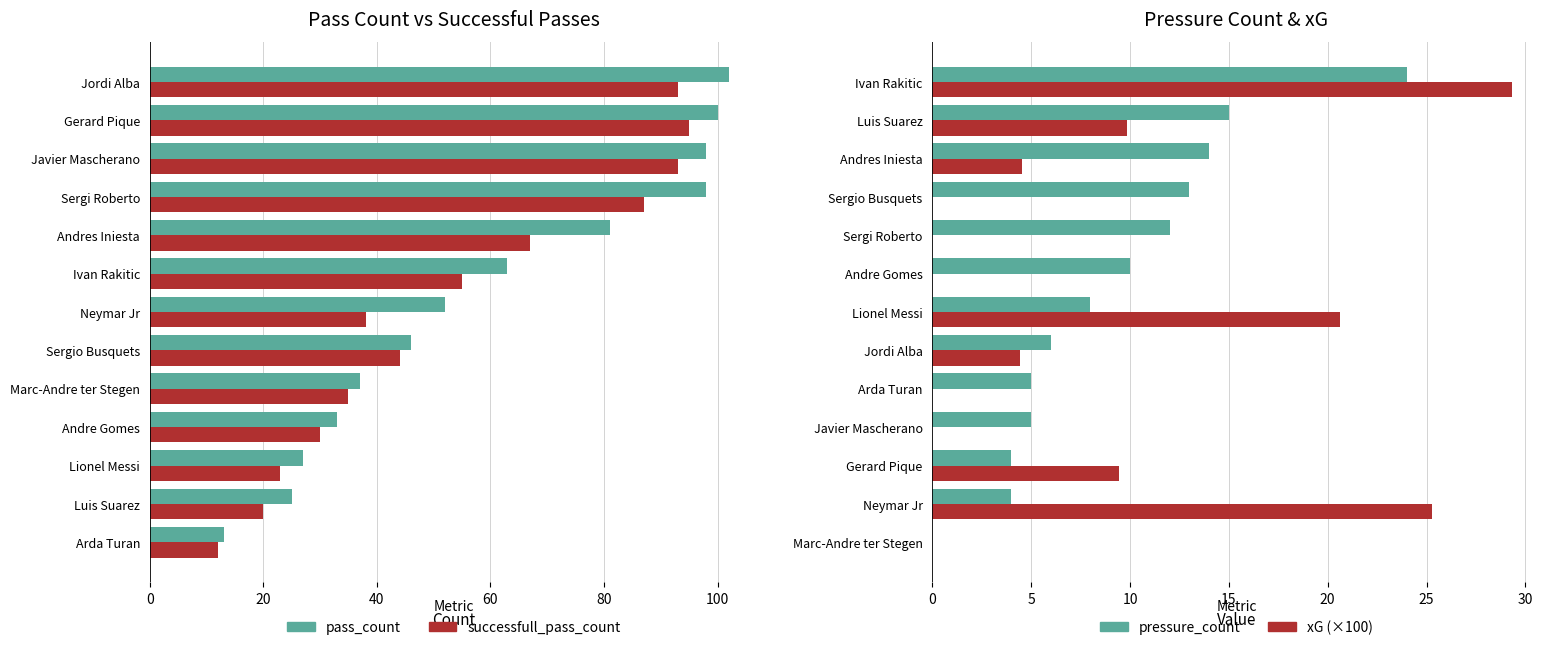

What is the difference between the maximum and minimum values in the successfull_pass_count series?

83